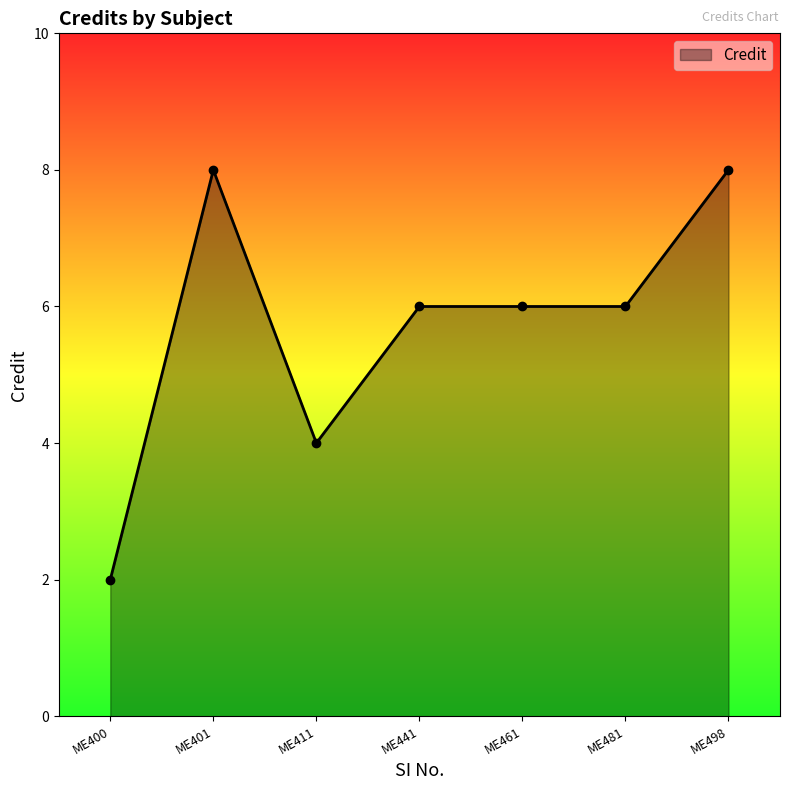

Reading right to left, transcribe all the data shown in this chart.

8	6	6	6	4	8	2